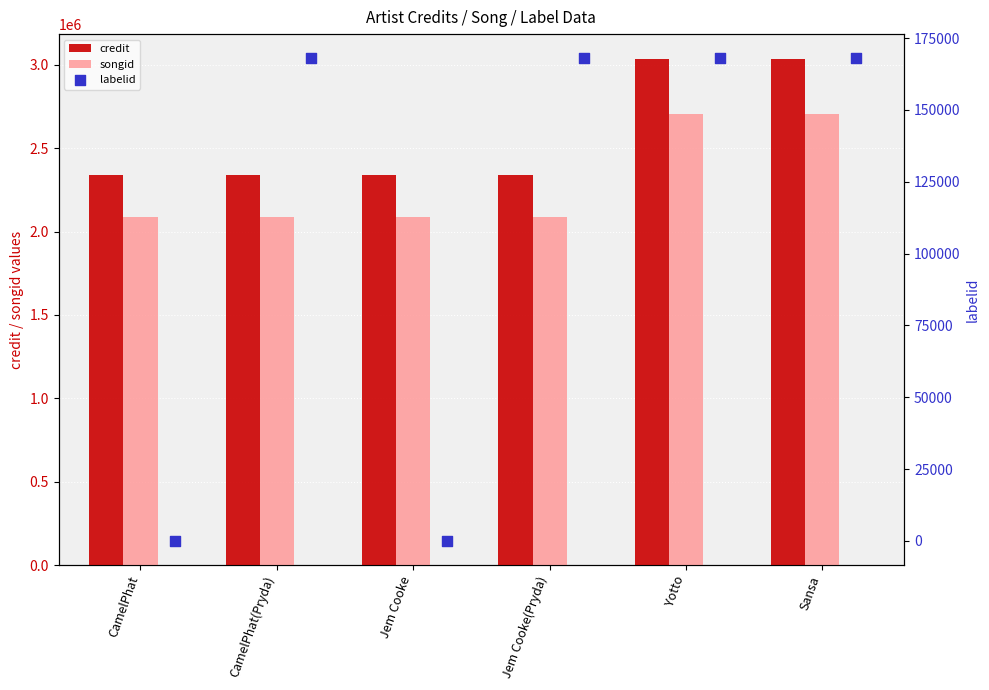

What are all the series names shown in the legend?

credit, songid, labelid